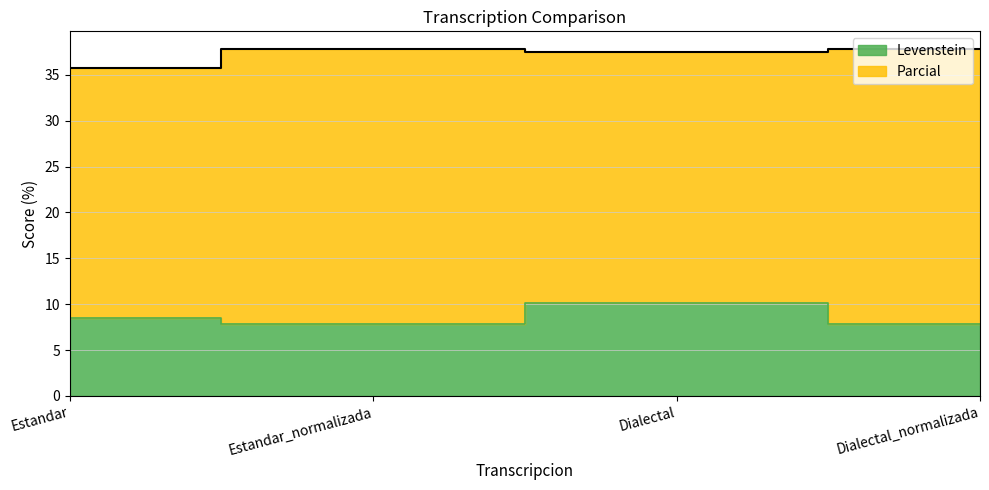

How many lines are shown in the chart?

1